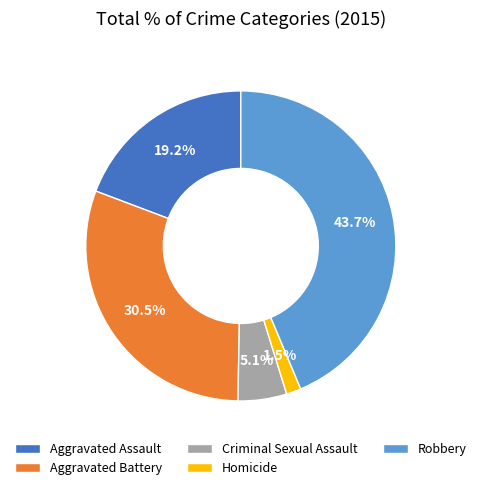

Between Criminal Sexual Assault and Homicide, which is larger?

Criminal Sexual Assault